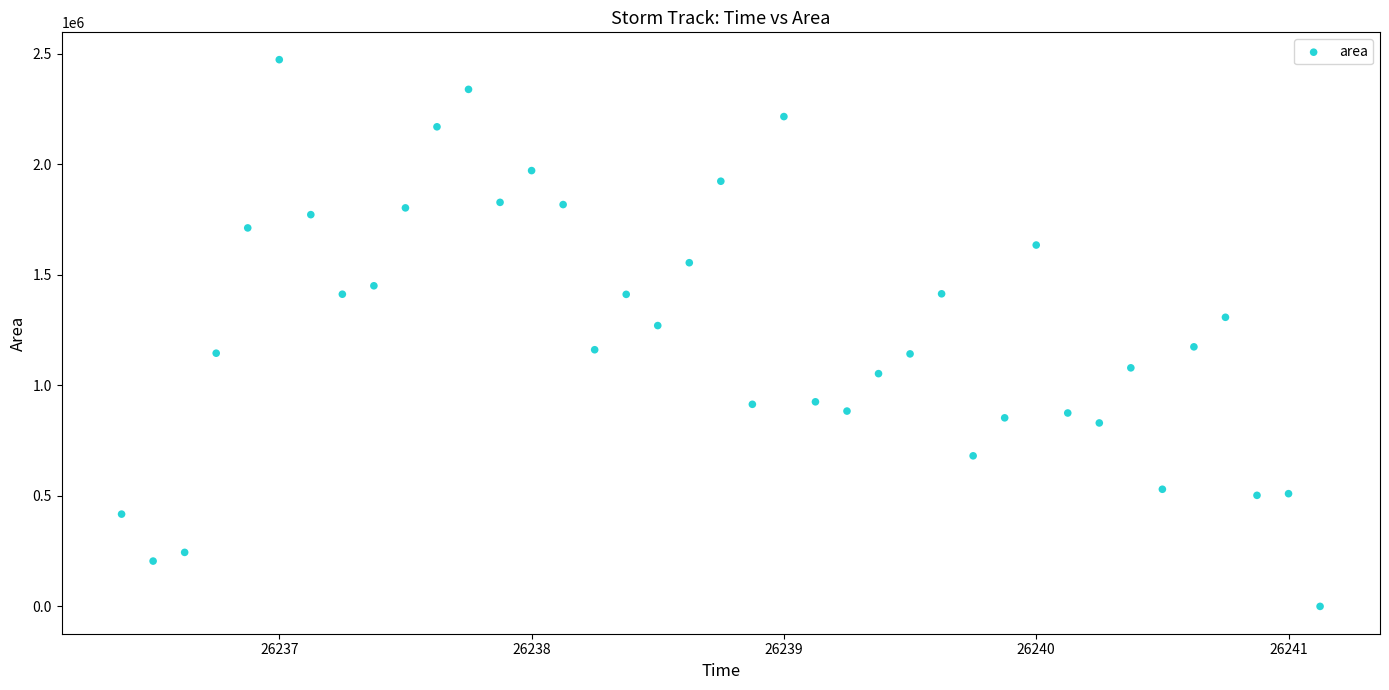

What Y value in the scatter plot is closest to 1236875?

1270625